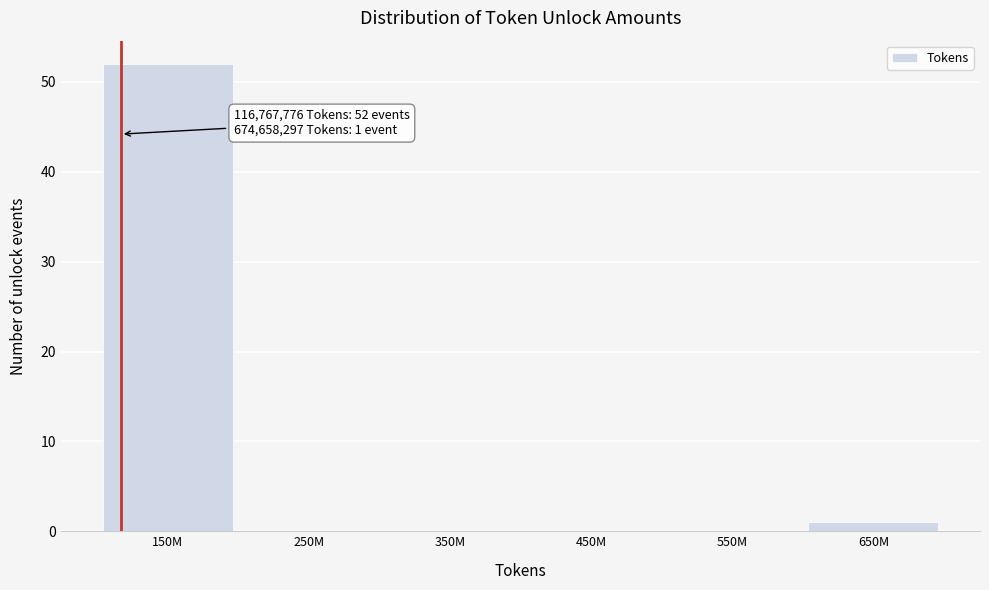

Reading right to left, transcribe all the data shown in this chart.

650M=1	550M=0	450M=0	350M=0	250M=0	150M=52